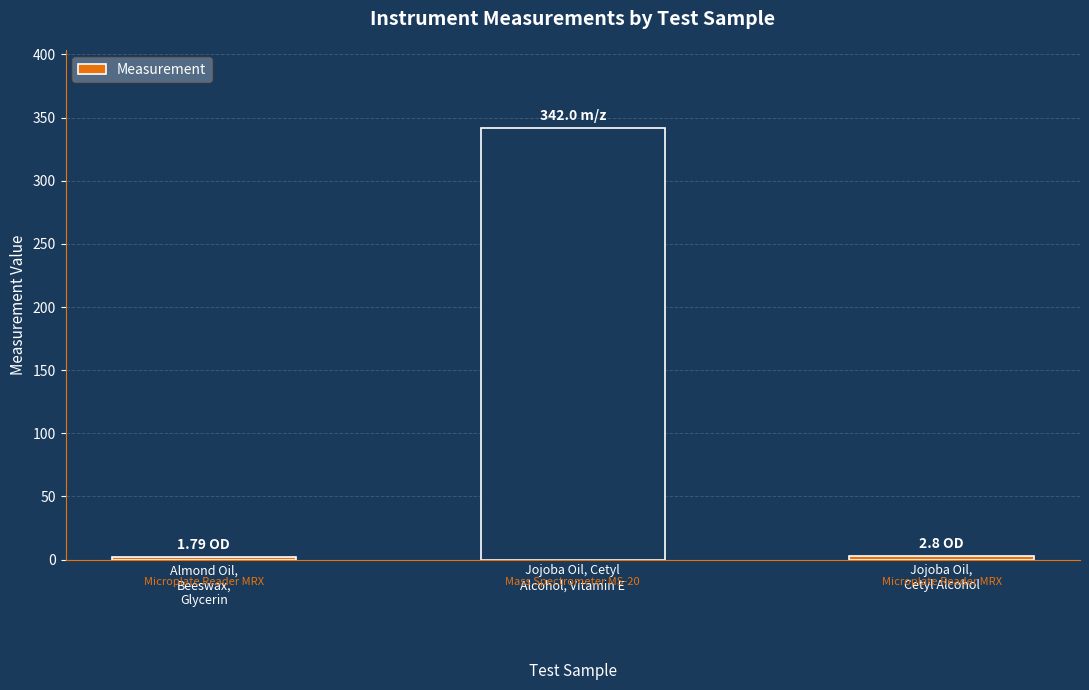

Which has a higher value, Almond Oil,
Beeswax,
Glycerin or Jojoba Oil, Cetyl
Alcohol, Vitamin E?

Jojoba Oil, Cetyl
Alcohol, Vitamin E